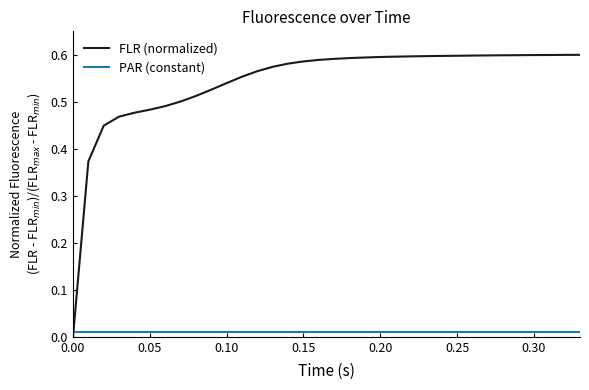

Which series has the largest range (max minus min)?

FLR (normalized)